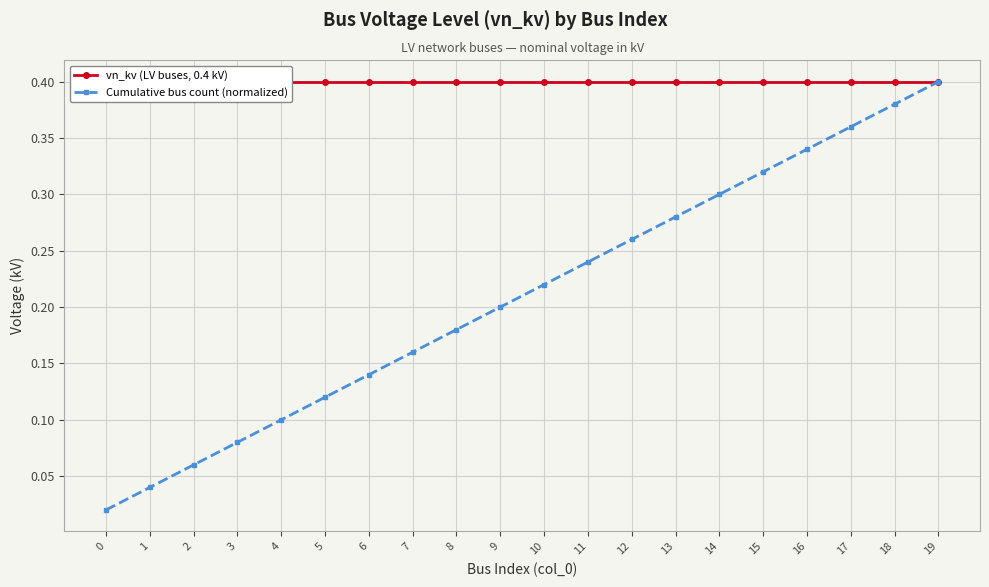

True or false: Cumulative bus count (normalized) has more than 0 points higher than both neighbors.

False